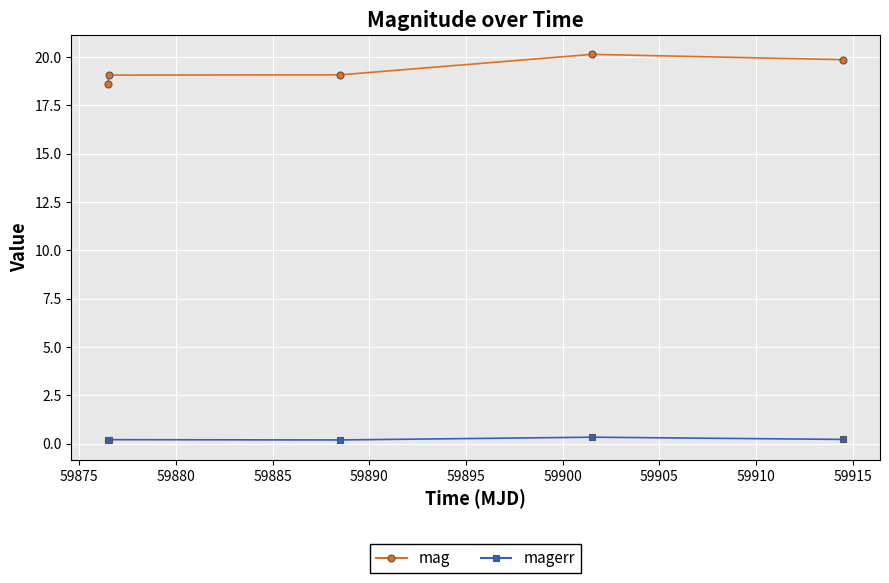

Which series has the largest total across all categories?

mag